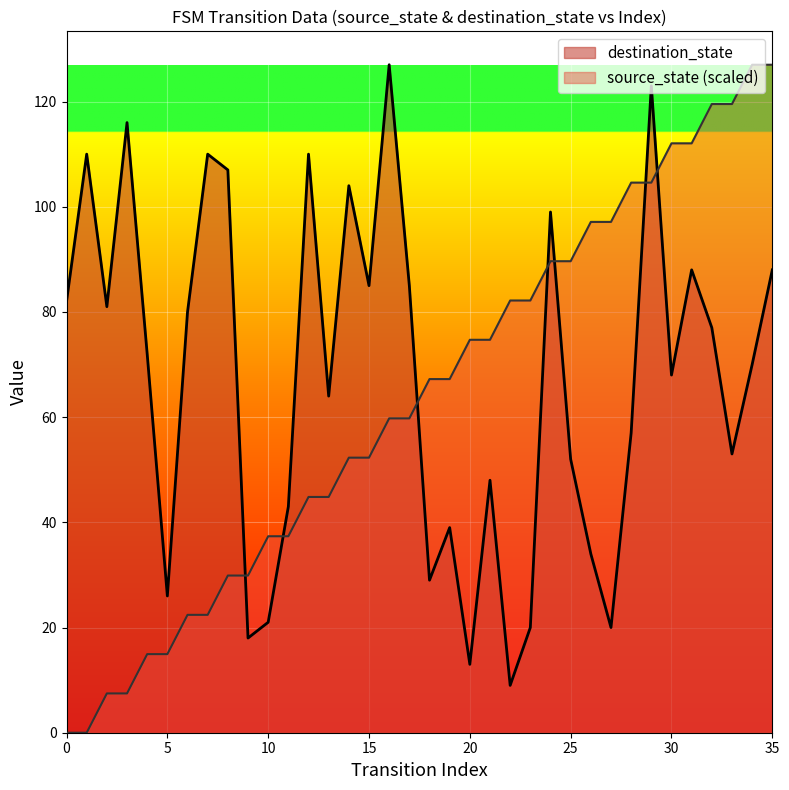

Where is the data nearest to the value 63?

16